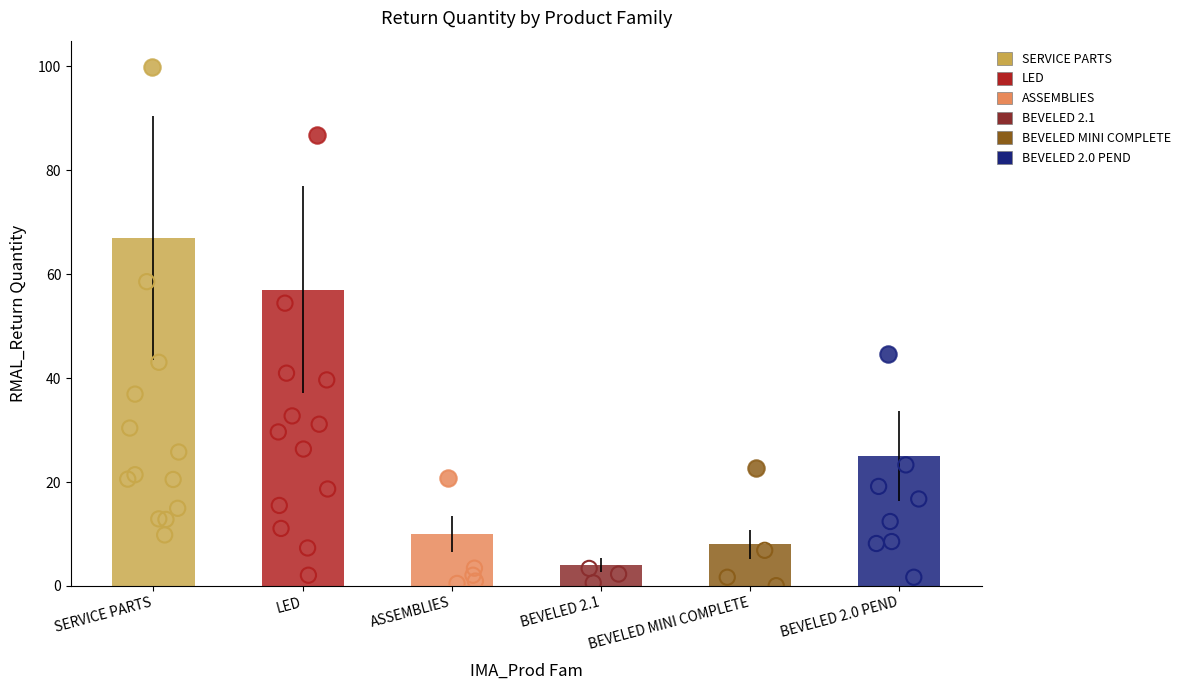

What is the change in value from SERVICE PARTS to BEVELED 2.1?

-63